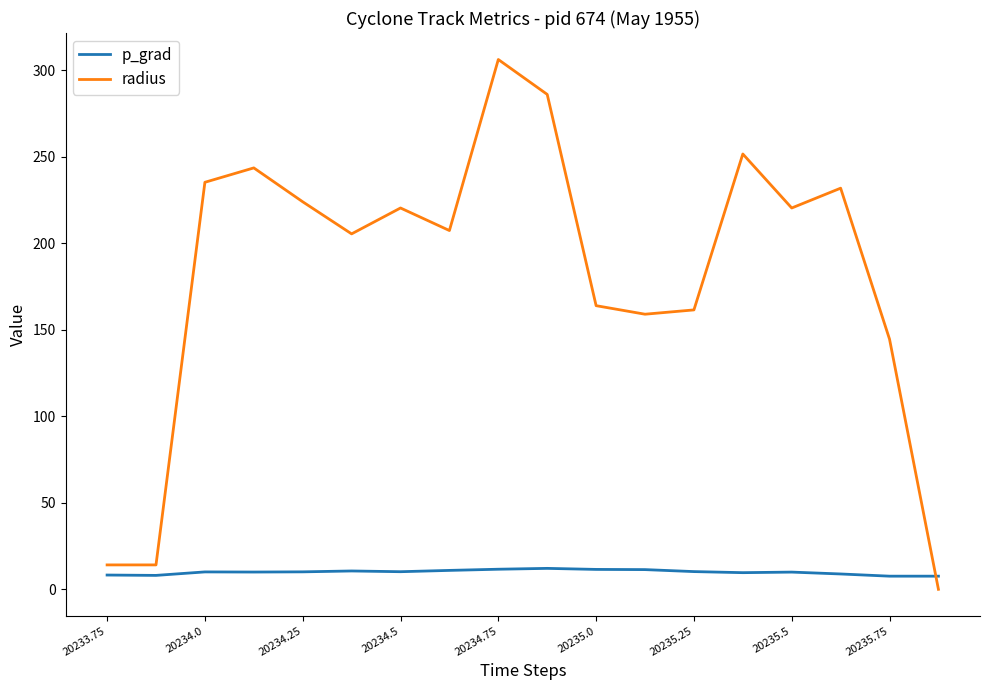

What is the highest value of the radius series?

306.1